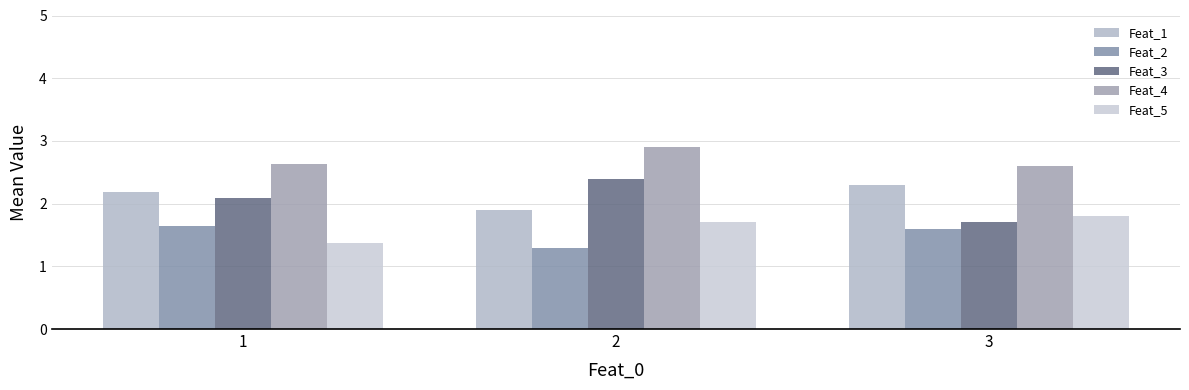

What is the difference between the highest and lowest values at 1?

1.3